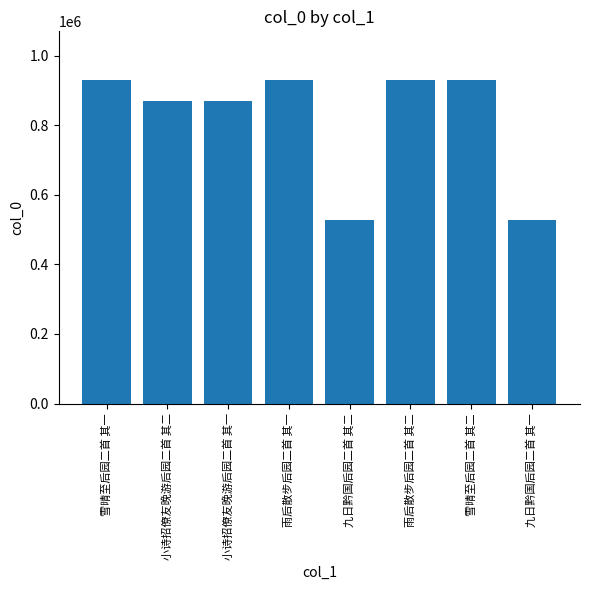

What is the difference between the maximum and minimum values?

401625